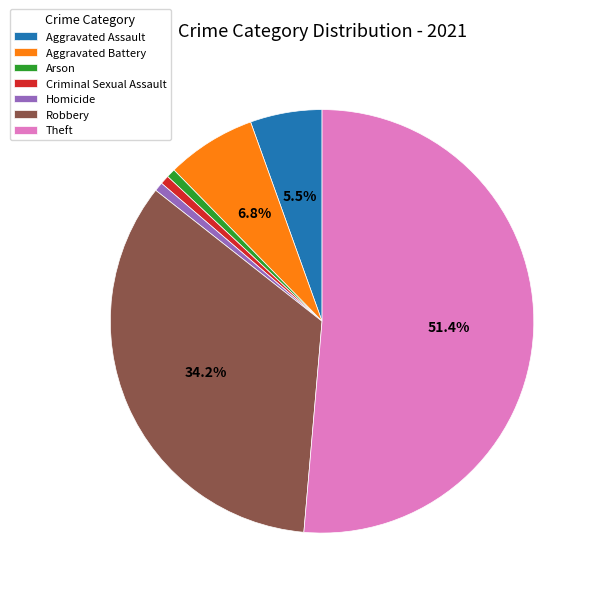

Which category has the biggest portion of the pie?

Theft